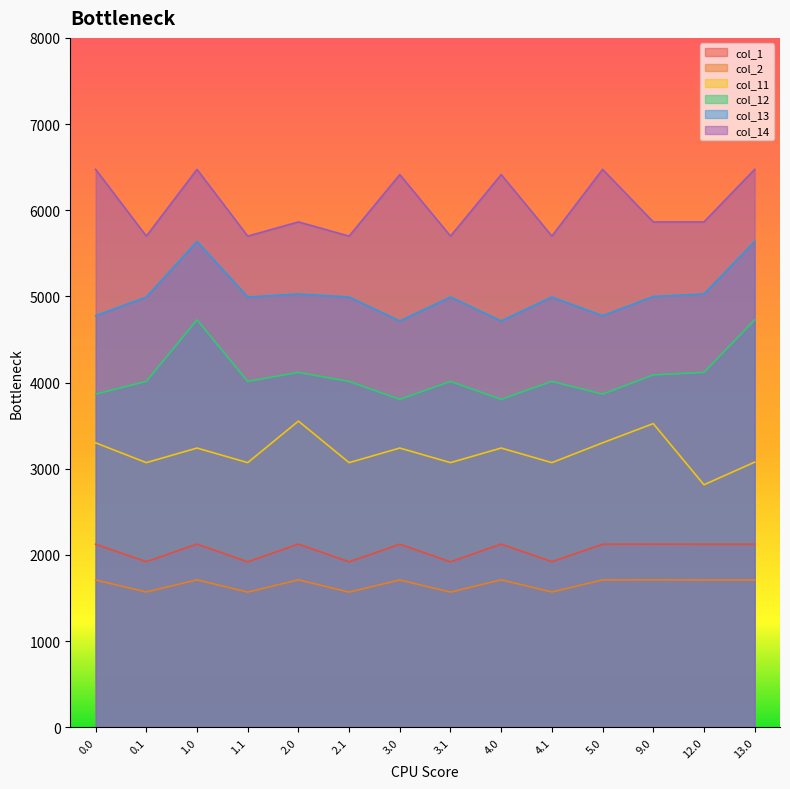

What position from the right is 4.0?

6